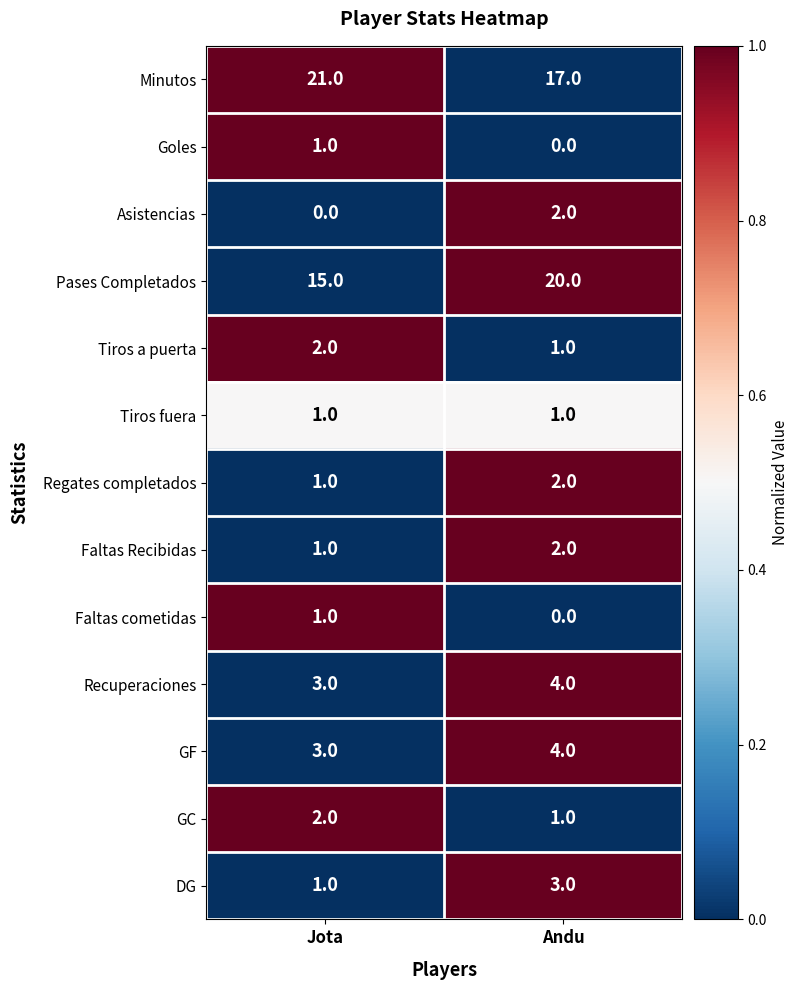

What is the sum of all Tiros a puerta values?

3